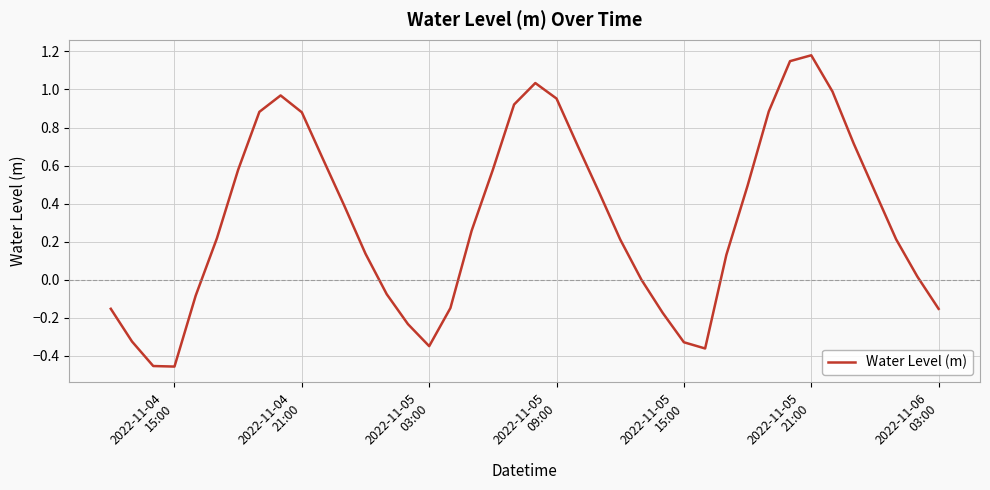

What is the difference between the maximum and minimum values?

1.6